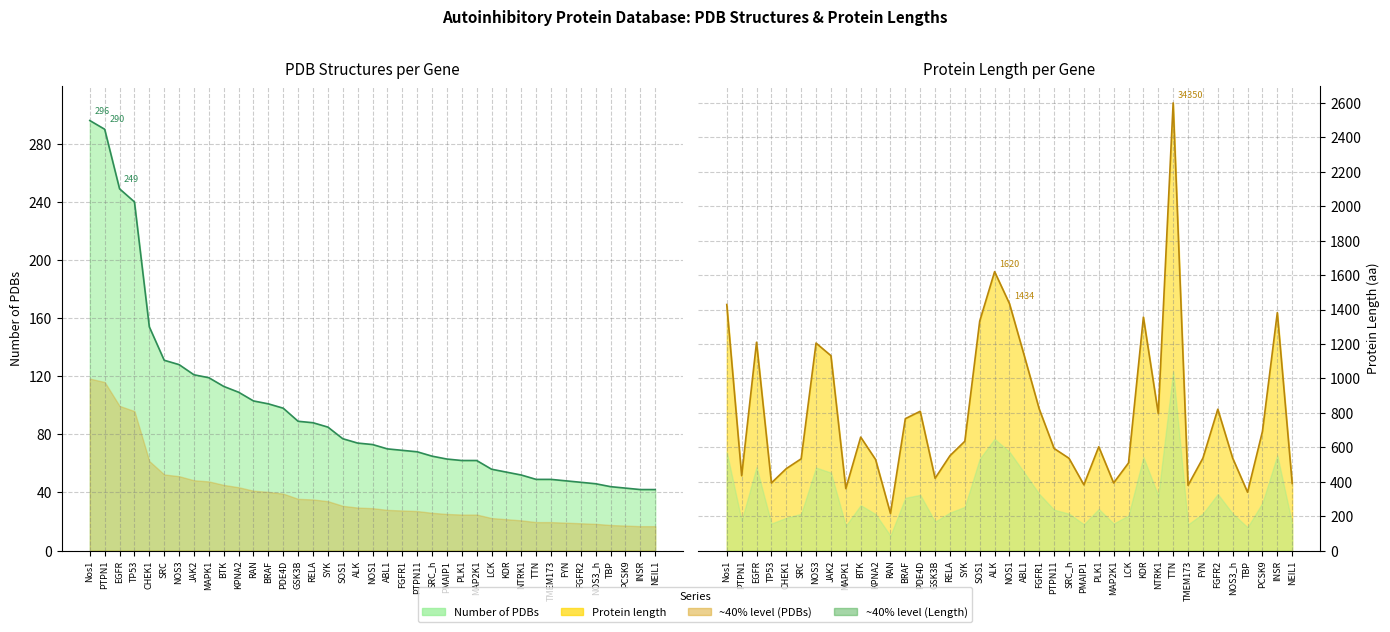

Reading left to right, transcribe all the data shown in this chart.

296	290	249	240	154	131	128	121	119	113	109	103	101	98	89	88	85	77	74	73	70	69	68	65	63	62	62	56	54	52	49	49	48	47	46	44	43	42	42